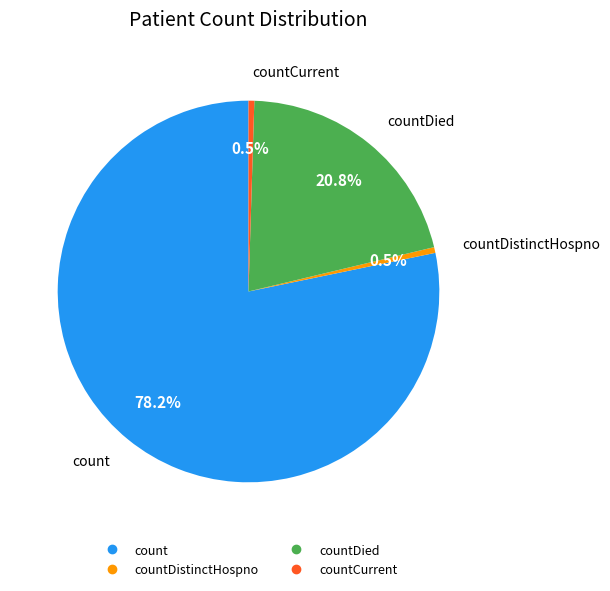

Is there a majority slice in this chart?

Yes